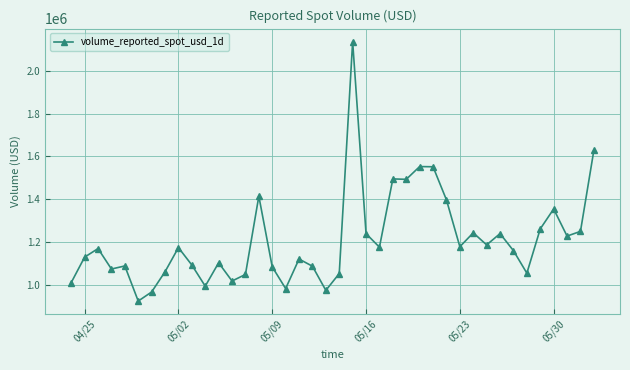

What is the difference between the maximum and minimum values?

1211616.7